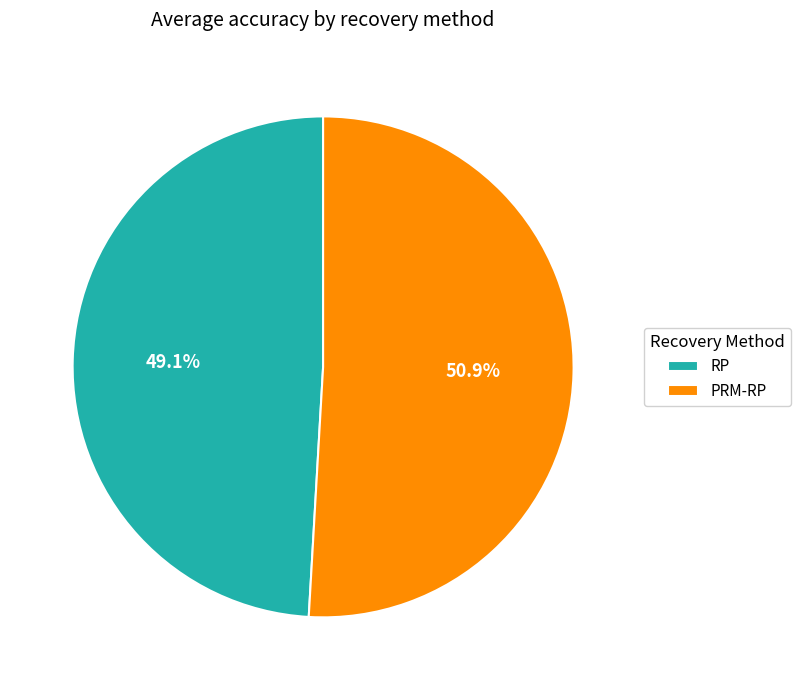

Combined, what portion of the pie is PRM-RP and RP?

100.0%